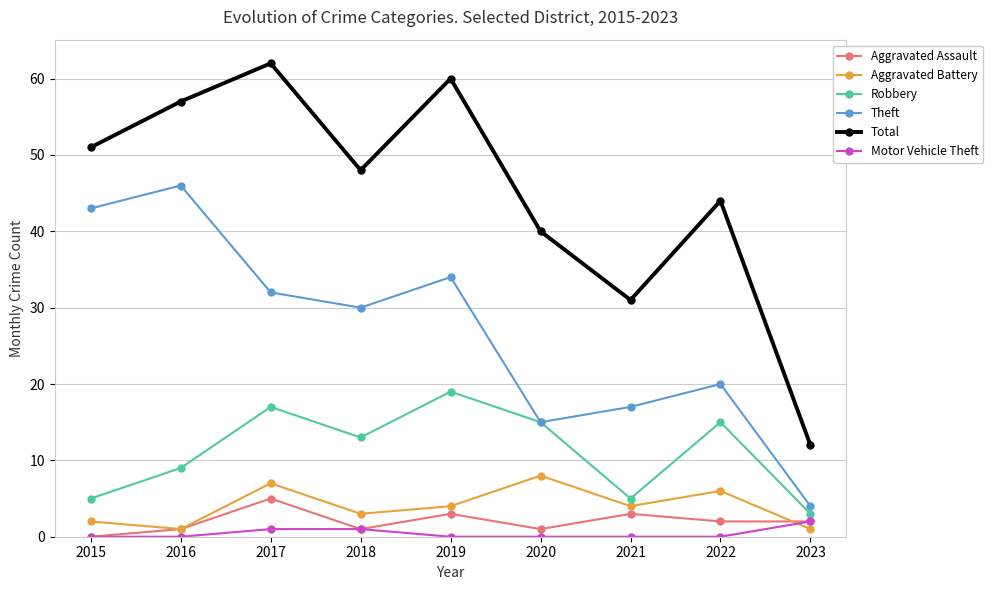

True or false: Total has a value of 60 at 2019.

True